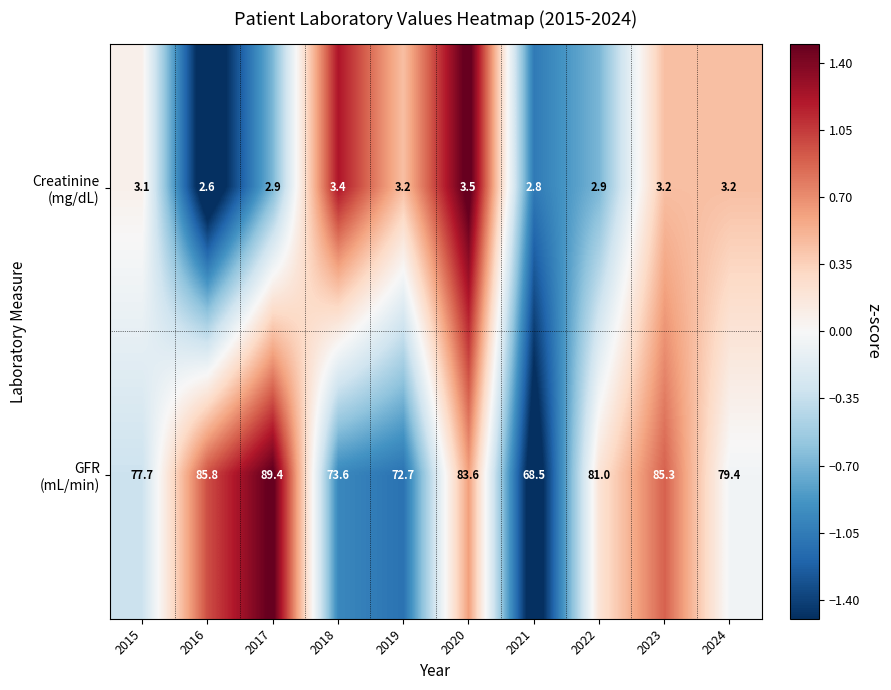

At which category does the chart reach its minimum across all series?

2016